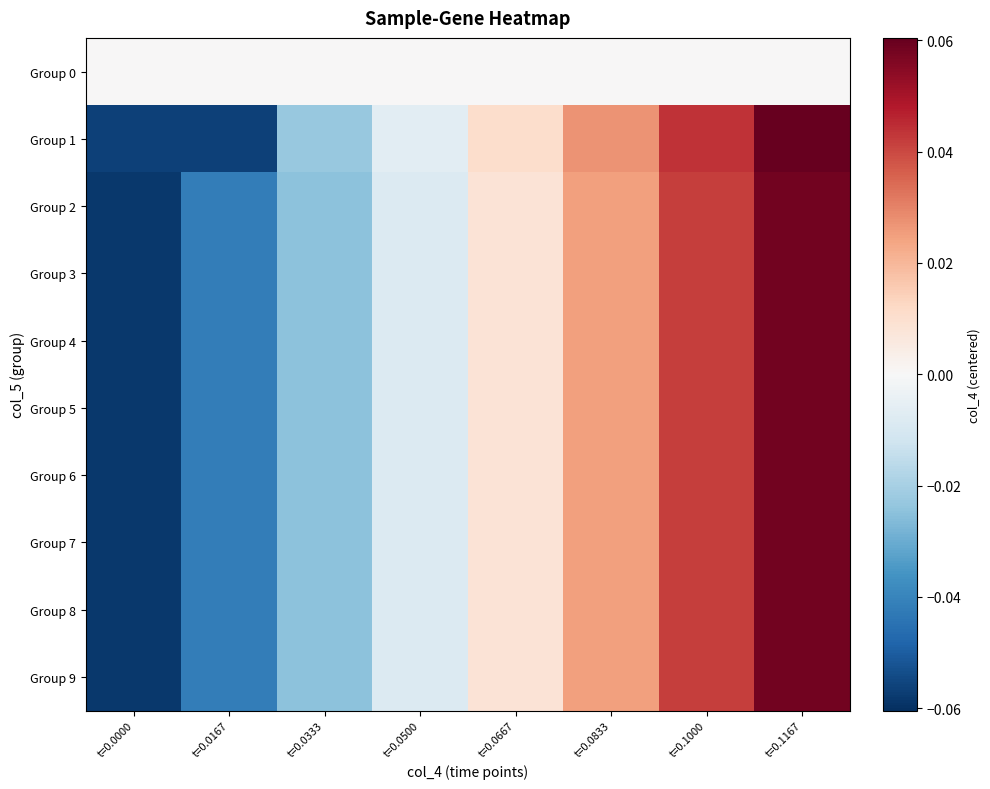

Reading left to right, list all the values displayed in this chart.

Group 0: t=0.0000=0.0	t=0.0167=0.0	t=0.0333=0.0	t=0.0500=0.0	t=0.0667=0.0	t=0.0833=0.0	t=0.1000=0.0	t=0.1167=0.0
Group 1: t=0.0000=-0.1	t=0.0167=-0.1	t=0.0333=-0.0	t=0.0500=-0.0	t=0.0667=0.0	t=0.0833=0.0	t=0.1000=0.0	t=0.1167=0.1
Group 2: t=0.0000=-0.1	t=0.0167=-0.0	t=0.0333=-0.0	t=0.0500=-0.0	t=0.0667=0.0	t=0.0833=0.0	t=0.1000=0.0	t=0.1167=0.1
Group 3: t=0.0000=-0.1	t=0.0167=-0.0	t=0.0333=-0.0	t=0.0500=-0.0	t=0.0667=0.0	t=0.0833=0.0	t=0.1000=0.0	t=0.1167=0.1
Group 4: t=0.0000=-0.1	t=0.0167=-0.0	t=0.0333=-0.0	t=0.0500=-0.0	t=0.0667=0.0	t=0.0833=0.0	t=0.1000=0.0	t=0.1167=0.1
Group 5: t=0.0000=-0.1	t=0.0167=-0.0	t=0.0333=-0.0	t=0.0500=-0.0	t=0.0667=0.0	t=0.0833=0.0	t=0.1000=0.0	t=0.1167=0.1
Group 6: t=0.0000=-0.1	t=0.0167=-0.0	t=0.0333=-0.0	t=0.0500=-0.0	t=0.0667=0.0	t=0.0833=0.0	t=0.1000=0.0	t=0.1167=0.1
Group 7: t=0.0000=-0.1	t=0.0167=-0.0	t=0.0333=-0.0	t=0.0500=-0.0	t=0.0667=0.0	t=0.0833=0.0	t=0.1000=0.0	t=0.1167=0.1
Group 8: t=0.0000=-0.1	t=0.0167=-0.0	t=0.0333=-0.0	t=0.0500=-0.0	t=0.0667=0.0	t=0.0833=0.0	t=0.1000=0.0	t=0.1167=0.1
Group 9: t=0.0000=-0.1	t=0.0167=-0.0	t=0.0333=-0.0	t=0.0500=-0.0	t=0.0667=0.0	t=0.0833=0.0	t=0.1000=0.0	t=0.1167=0.1